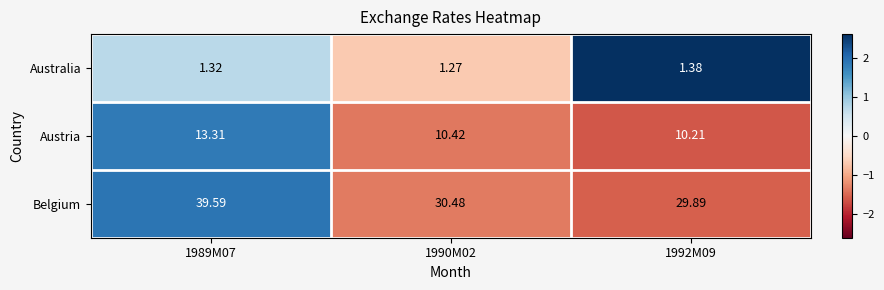

Rank the series at 1989M07 from highest to lowest value.

Belgium, Austria, Australia